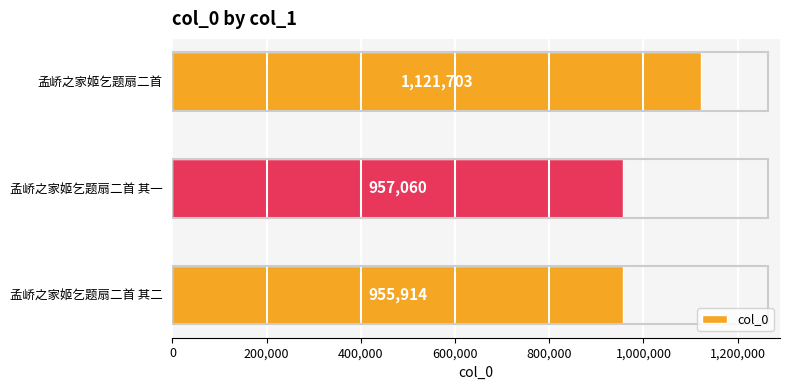

List the labels in order of value, smallest first.

孟峤之家姬乞题扇二首 其二, 孟峤之家姬乞题扇二首 其一, 孟峤之家姬乞题扇二首